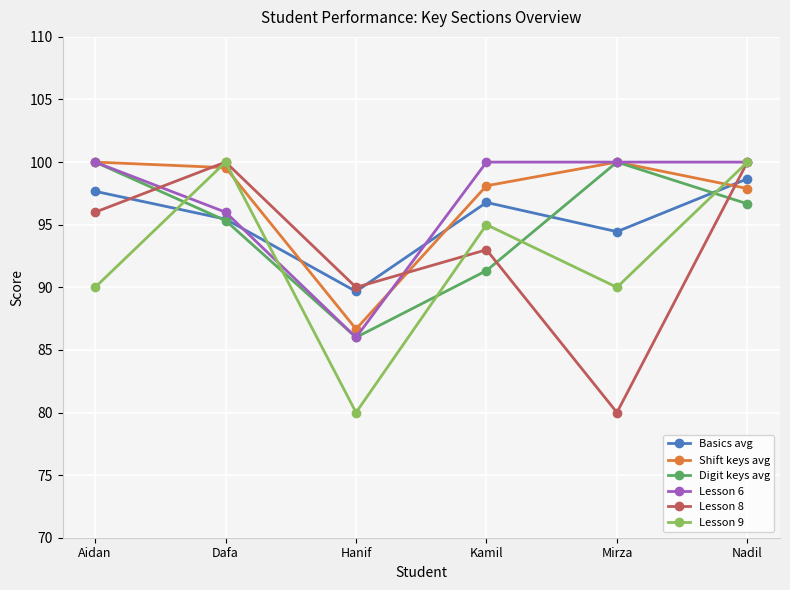

True or false: Lesson 8 has more than 1 points higher than both neighbors.

True